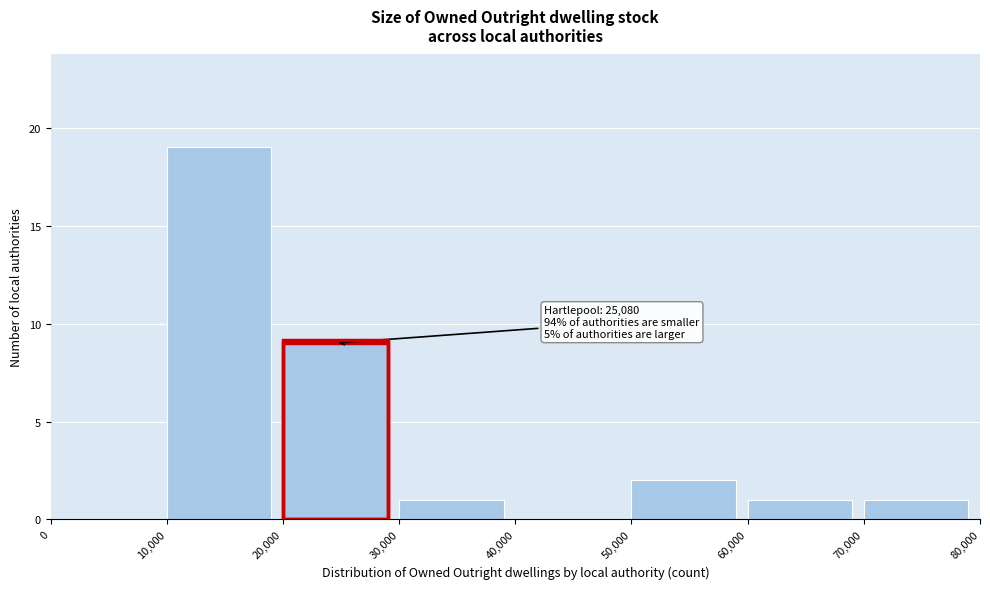

Over which range of the x-axis is the bar tallest?

10,000 to 20,000